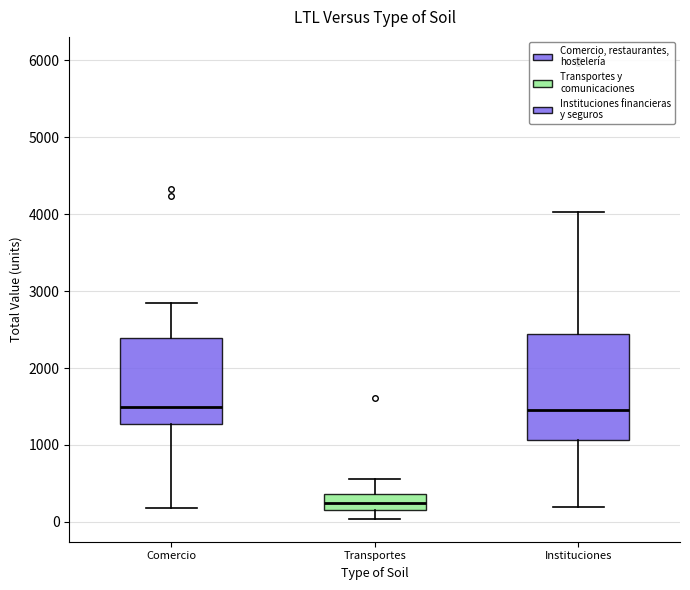

Comparing the boxes themselves (not the whiskers), which one is the tallest?

Instituciones